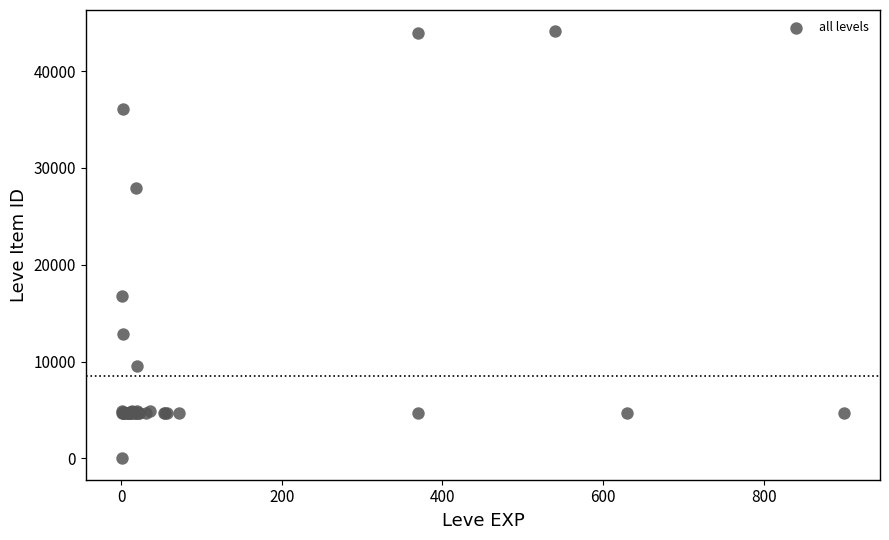

What Y value in the scatter plot is closest to 22050?

16734